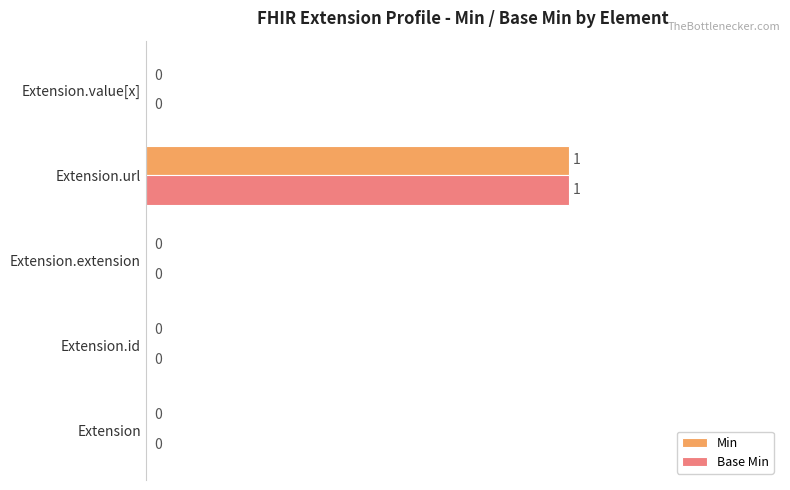

What is the maximum value shown in the chart?

100